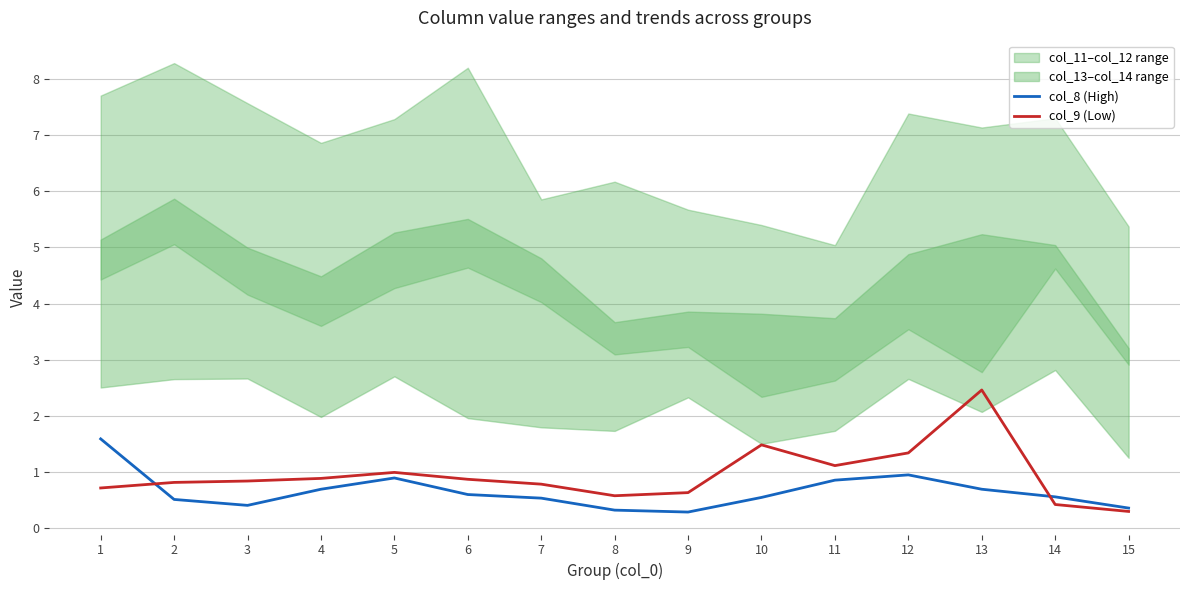

The value of col_8 (High) at 12 is 0.9. True or false?

True